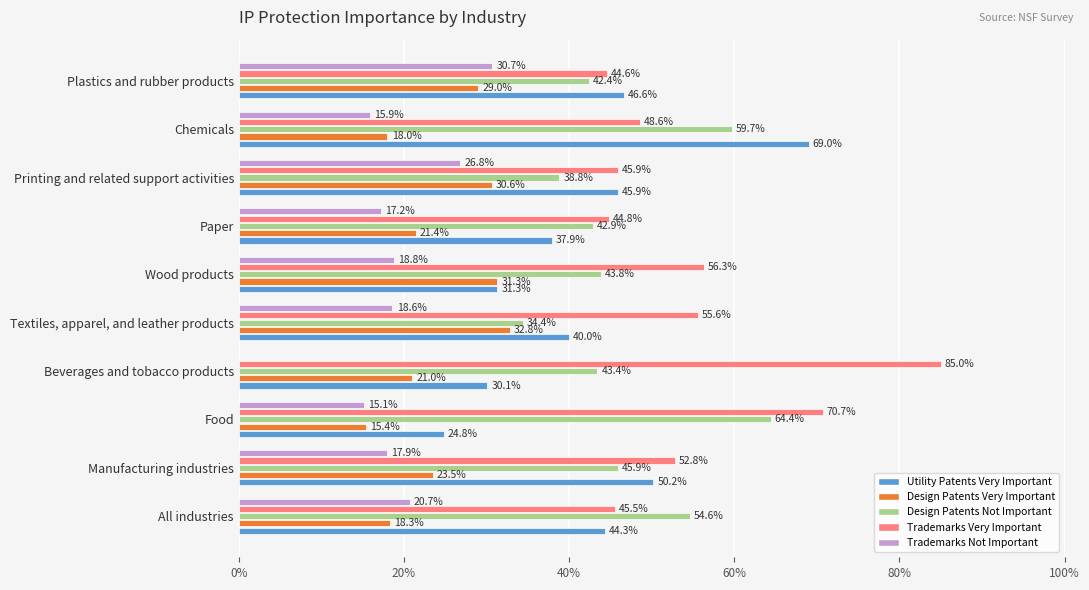

True or false: Design Patents Very Important has a value of 49.1 at Printing and related support activities.

False